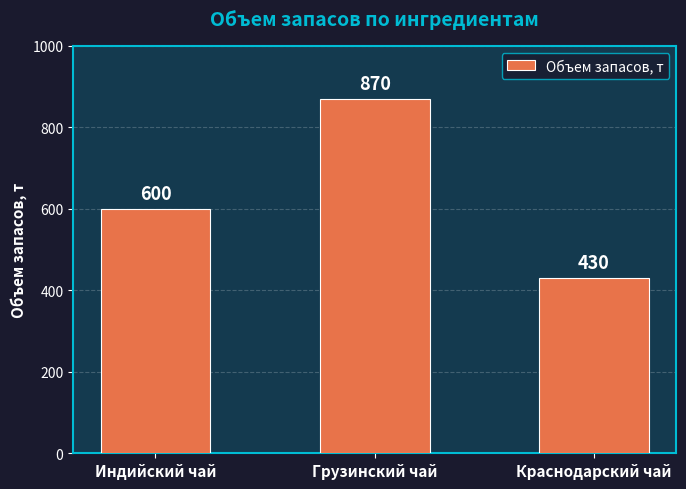

Reading left to right, list all the values displayed in this chart.

Индийский чай=600	Грузинский чай=870	Краснодарский чай=430